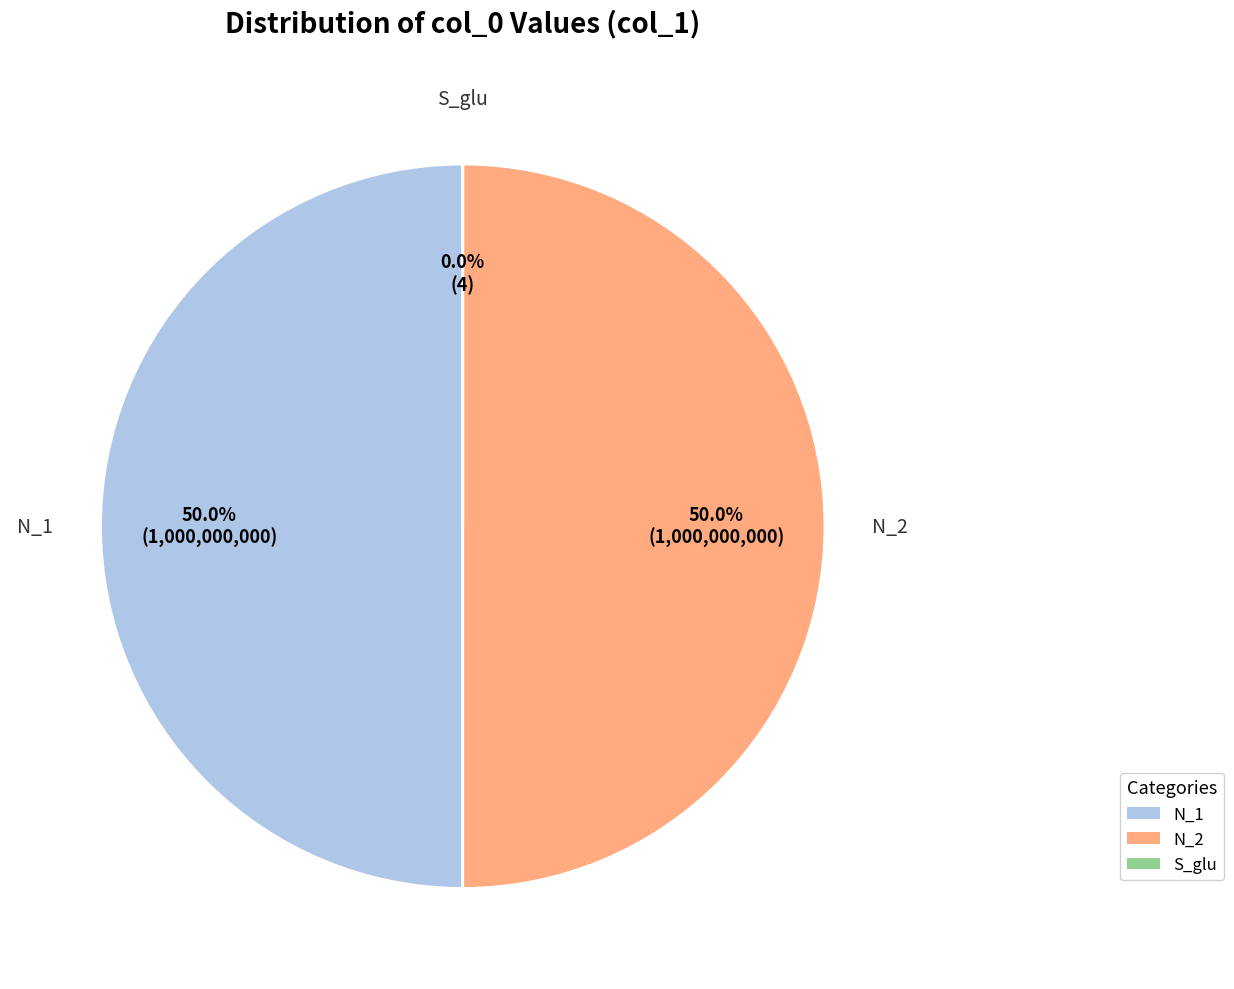

To the nearest percent, what percentage of the pie is N_1?

50%